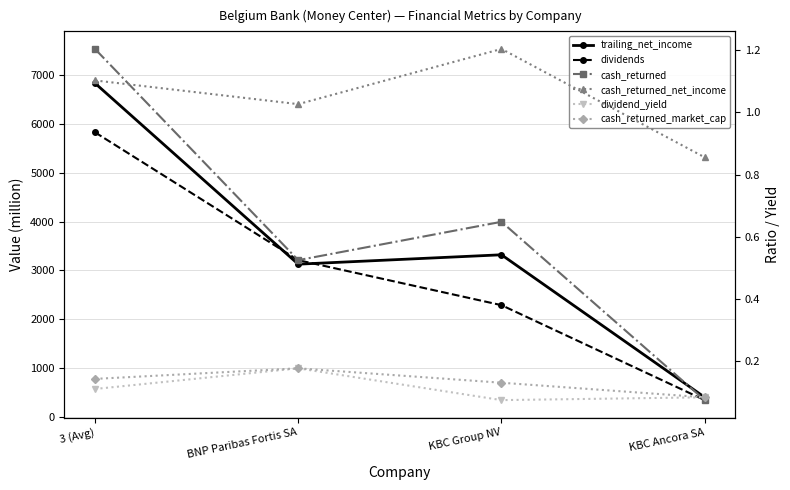

At which category does cash_returned_market_cap reach its first local peak?

BNP Paribas Fortis SA